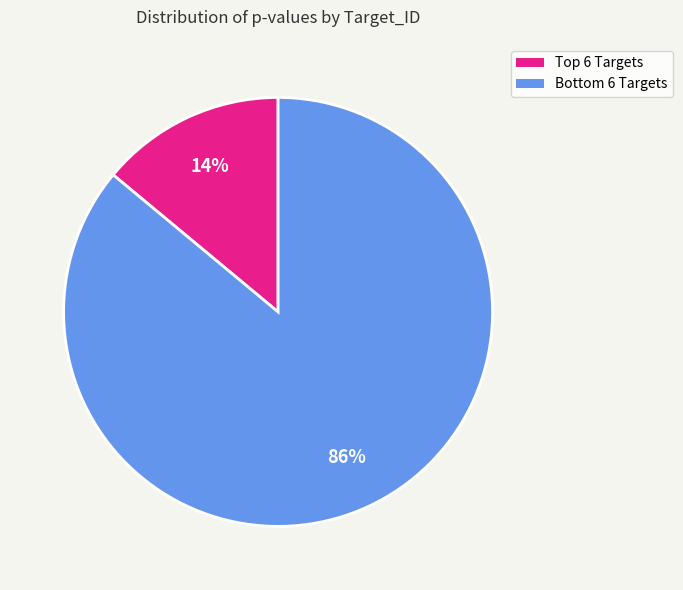

To the nearest percent, what is the difference between the largest and smallest slice percentages?

72%